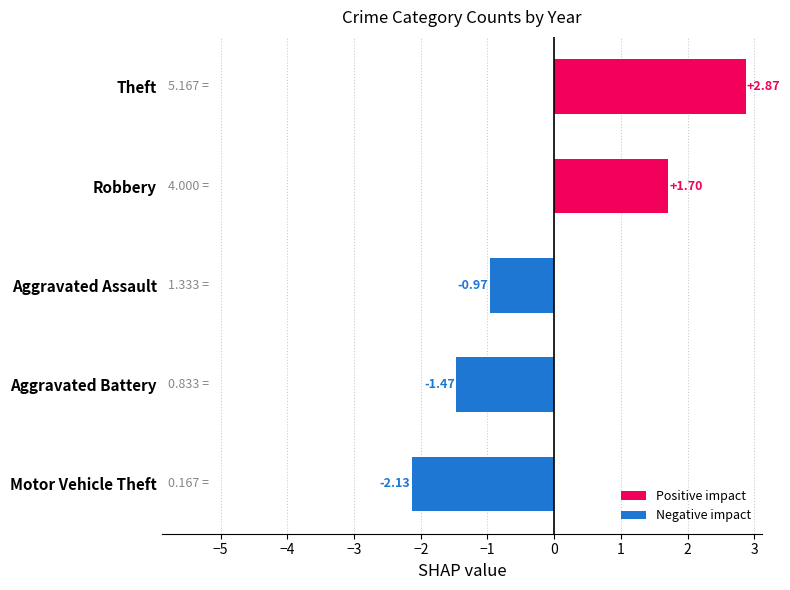

How many bars are there in total?

5